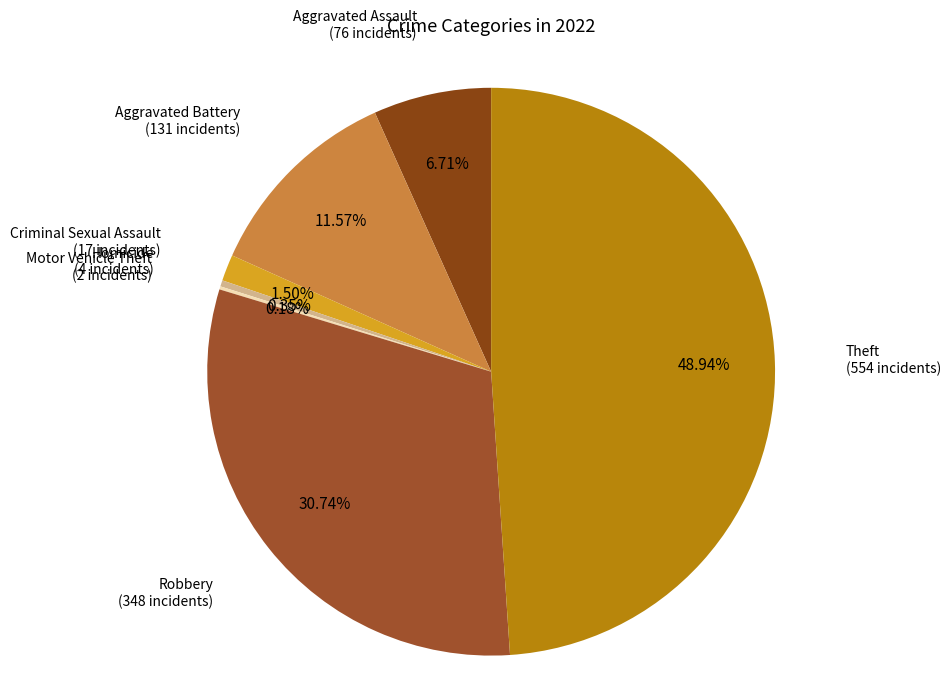

Which slice is the smallest?

Motor Vehicle Theft